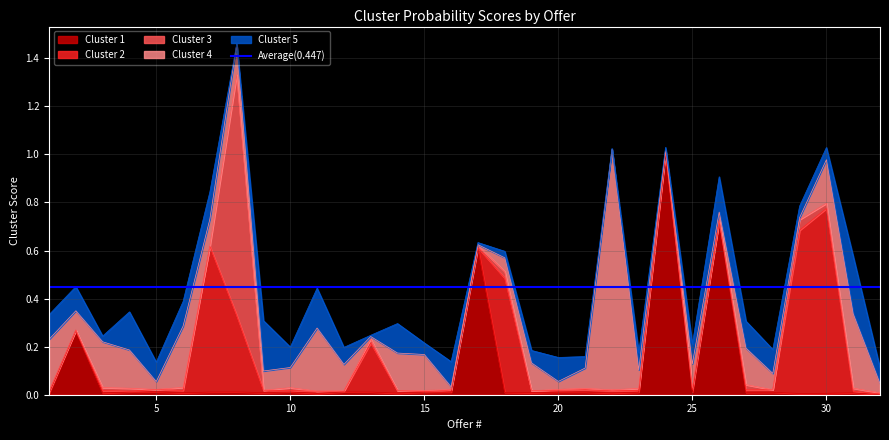

At 19, list the series in order from smallest to largest.

Cluster 3, Cluster 2, Cluster 1, Cluster 5, Cluster 4